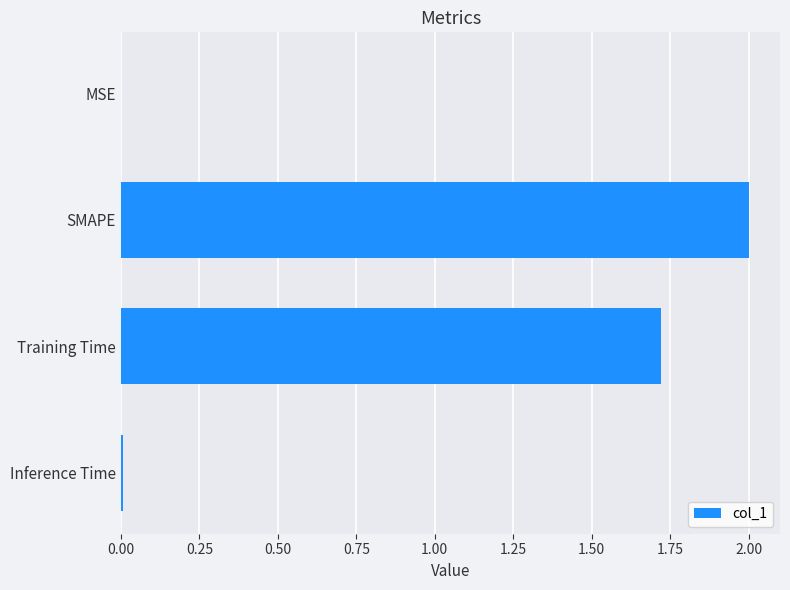

Where is the data nearest to the value 1?

Training Time